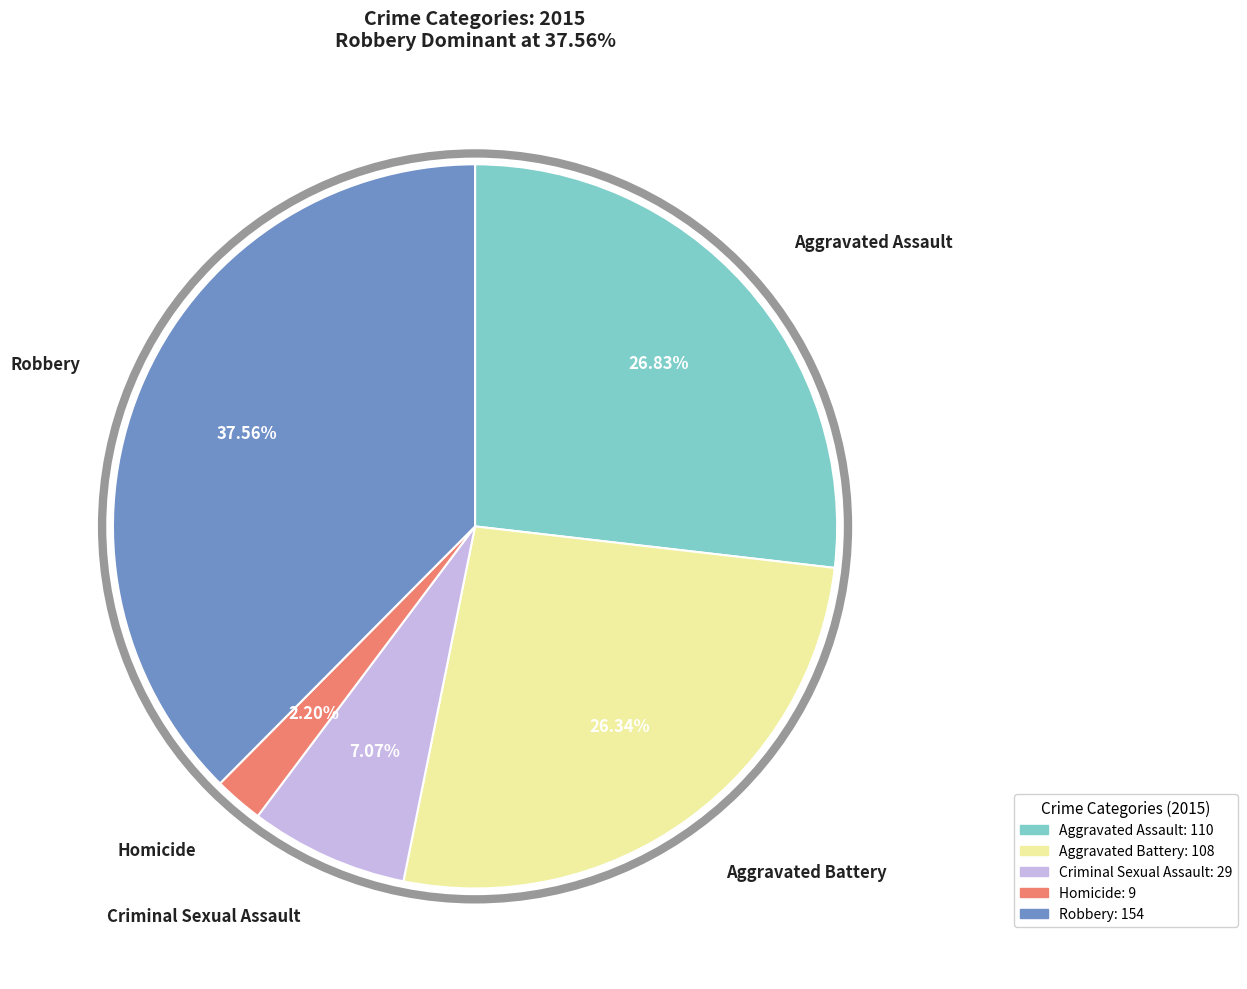

Is Robbery the majority of the pie?

No